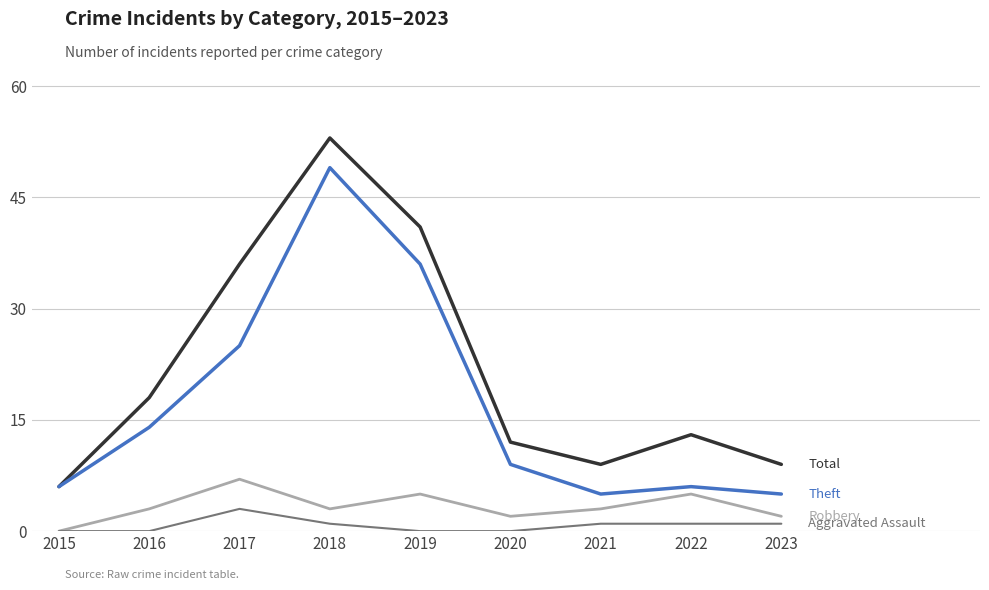

What is the spread (max minus min) of values at 2015?

6